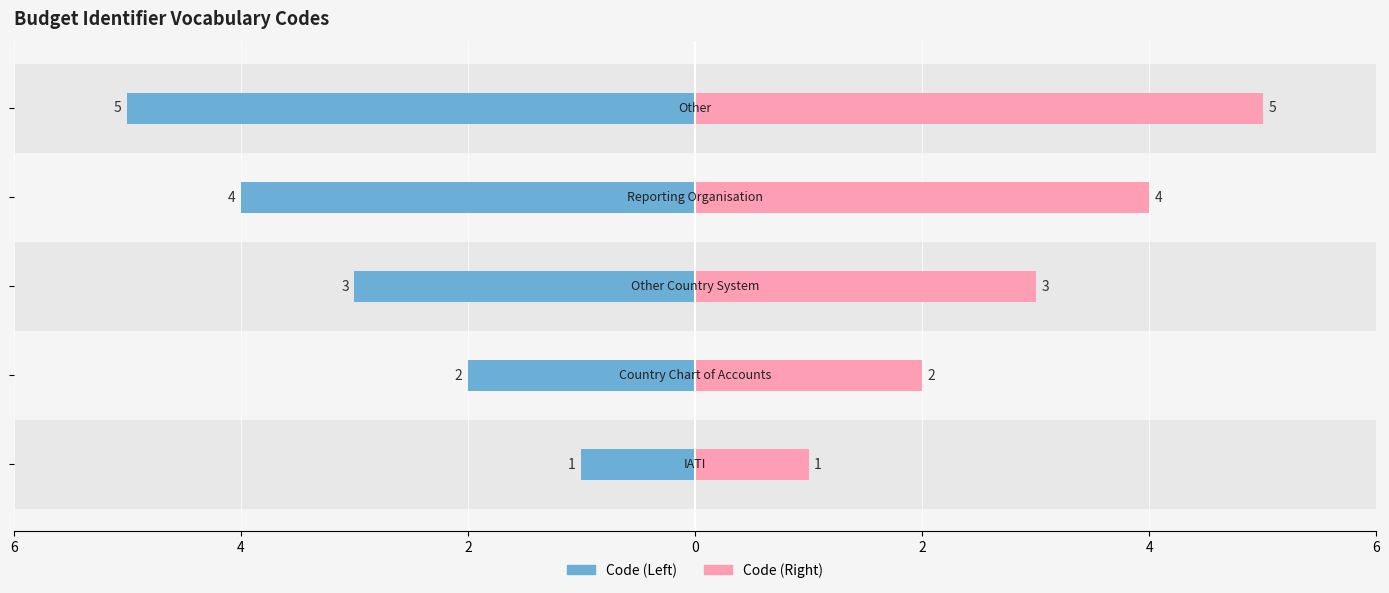

List the series in order of their overall mean, lowest first.

code (left), code (right)